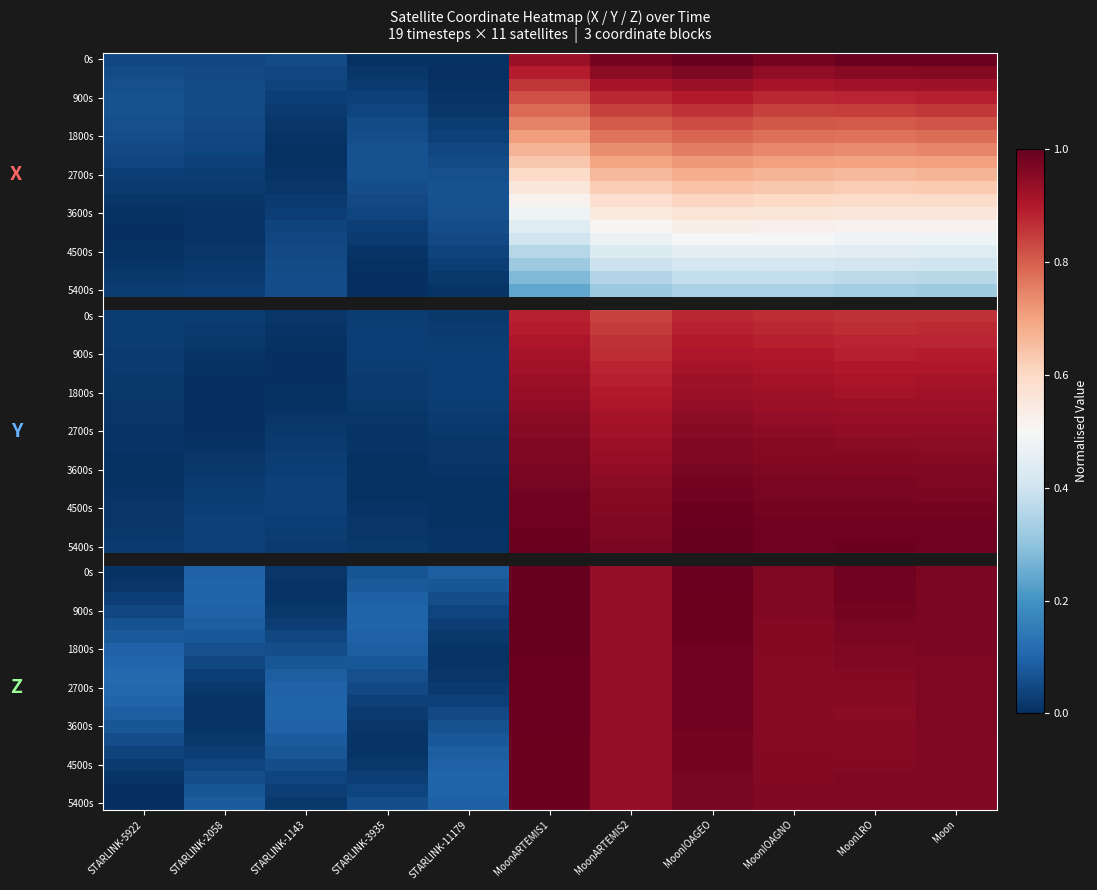

Reading left to right, extract all data points from this chart.

STARLINK-5922: STARLINK-5922=0.0	STARLINK-2058=0.0	STARLINK-1143=0.1	STARLINK-3935=0.0	STARLINK-11179=0.0	MoonARTEMIS1=0.9	MoonARTEMIS2=1.0	MoonIOAGEO=1.0	MoonIOAGNO=1.0	MoonLRO=1.0	Moon=1.0
STARLINK-2058: STARLINK-5922=0.1	STARLINK-2058=0.1	STARLINK-1143=0.0	STARLINK-3935=0.0	STARLINK-11179=0.0	MoonARTEMIS1=0.9	MoonARTEMIS2=0.9	MoonIOAGEO=1.0	MoonIOAGNO=0.9	MoonLRO=1.0	Moon=1.0
STARLINK-1143: STARLINK-5922=0.1	STARLINK-2058=0.1	STARLINK-1143=0.0	STARLINK-3935=0.0	STARLINK-11179=0.0	MoonARTEMIS1=0.9	MoonARTEMIS2=0.9	MoonIOAGEO=0.9	MoonIOAGNO=0.9	MoonLRO=0.9	Moon=0.9
STARLINK-3935: STARLINK-5922=0.1	STARLINK-2058=0.1	STARLINK-1143=0.0	STARLINK-3935=0.0	STARLINK-11179=0.0	MoonARTEMIS1=0.8	MoonARTEMIS2=0.9	MoonIOAGEO=0.9	MoonIOAGNO=0.9	MoonLRO=0.9	Moon=0.9
STARLINK-11179: STARLINK-5922=0.1	STARLINK-2058=0.1	STARLINK-1143=0.0	STARLINK-3935=0.0	STARLINK-11179=0.0	MoonARTEMIS1=0.8	MoonARTEMIS2=0.8	MoonIOAGEO=0.9	MoonIOAGNO=0.8	MoonLRO=0.8	Moon=0.9
MoonARTEMIS1: STARLINK-5922=0.1	STARLINK-2058=0.0	STARLINK-1143=0.0	STARLINK-3935=0.1	STARLINK-11179=0.0	MoonARTEMIS1=0.7	MoonARTEMIS2=0.8	MoonIOAGEO=0.8	MoonIOAGNO=0.8	MoonLRO=0.8	Moon=0.8
MoonARTEMIS2: STARLINK-5922=0.1	STARLINK-2058=0.0	STARLINK-1143=0.0	STARLINK-3935=0.1	STARLINK-11179=0.0	MoonARTEMIS1=0.7	MoonARTEMIS2=0.8	MoonIOAGEO=0.8	MoonIOAGNO=0.8	MoonLRO=0.8	Moon=0.8
MoonIOAGEO: STARLINK-5922=0.0	STARLINK-2058=0.0	STARLINK-1143=0.0	STARLINK-3935=0.1	STARLINK-11179=0.0	MoonARTEMIS1=0.7	MoonARTEMIS2=0.7	MoonIOAGEO=0.8	MoonIOAGNO=0.7	MoonLRO=0.7	Moon=0.7
MoonIOAGNO: STARLINK-5922=0.0	STARLINK-2058=0.0	STARLINK-1143=0.0	STARLINK-3935=0.1	STARLINK-11179=0.1	MoonARTEMIS1=0.6	MoonARTEMIS2=0.7	MoonIOAGEO=0.7	MoonIOAGNO=0.7	MoonLRO=0.7	Moon=0.7
MoonLRO: STARLINK-5922=0.0	STARLINK-2058=0.0	STARLINK-1143=0.0	STARLINK-3935=0.1	STARLINK-11179=0.1	MoonARTEMIS1=0.6	MoonARTEMIS2=0.7	MoonIOAGEO=0.7	MoonIOAGNO=0.7	MoonLRO=0.7	Moon=0.7
Moon: STARLINK-5922=0.0	STARLINK-2058=0.0	STARLINK-1143=0.0	STARLINK-3935=0.1	STARLINK-11179=0.1	MoonARTEMIS1=0.6	MoonARTEMIS2=0.6	MoonIOAGEO=0.6	MoonIOAGNO=0.6	MoonLRO=0.6	Moon=0.6
r11: STARLINK-5922=0.0	STARLINK-2058=0.0	STARLINK-1143=0.0	STARLINK-3935=0.1	STARLINK-11179=0.1	MoonARTEMIS1=0.5	MoonARTEMIS2=0.6	MoonIOAGEO=0.6	MoonIOAGNO=0.6	MoonLRO=0.6	Moon=0.6
r12: STARLINK-5922=0.0	STARLINK-2058=0.0	STARLINK-1143=0.0	STARLINK-3935=0.0	STARLINK-11179=0.1	MoonARTEMIS1=0.5	MoonARTEMIS2=0.5	MoonIOAGEO=0.6	MoonIOAGNO=0.6	MoonLRO=0.6	Moon=0.6
r13: STARLINK-5922=0.0	STARLINK-2058=0.0	STARLINK-1143=0.0	STARLINK-3935=0.0	STARLINK-11179=0.1	MoonARTEMIS1=0.4	MoonARTEMIS2=0.5	MoonIOAGEO=0.5	MoonIOAGNO=0.5	MoonLRO=0.5	Moon=0.5
r14: STARLINK-5922=0.0	STARLINK-2058=0.0	STARLINK-1143=0.0	STARLINK-3935=0.0	STARLINK-11179=0.0	MoonARTEMIS1=0.4	MoonARTEMIS2=0.5	MoonIOAGEO=0.5	MoonIOAGNO=0.5	MoonLRO=0.5	Moon=0.5
r15: STARLINK-5922=0.0	STARLINK-2058=0.0	STARLINK-1143=0.0	STARLINK-3935=0.0	STARLINK-11179=0.0	MoonARTEMIS1=0.4	MoonARTEMIS2=0.4	MoonIOAGEO=0.5	MoonIOAGNO=0.5	MoonLRO=0.4	Moon=0.4
r16: STARLINK-5922=0.0	STARLINK-2058=0.0	STARLINK-1143=0.1	STARLINK-3935=0.0	STARLINK-11179=0.0	MoonARTEMIS1=0.3	MoonARTEMIS2=0.4	MoonIOAGEO=0.4	MoonIOAGNO=0.4	MoonLRO=0.4	Moon=0.4
r17: STARLINK-5922=0.0	STARLINK-2058=0.0	STARLINK-1143=0.1	STARLINK-3935=0.0	STARLINK-11179=0.0	MoonARTEMIS1=0.3	MoonARTEMIS2=0.4	MoonIOAGEO=0.4	MoonIOAGNO=0.4	MoonLRO=0.4	Moon=0.4
r18: STARLINK-5922=0.0	STARLINK-2058=0.0	STARLINK-1143=0.1	STARLINK-3935=0.0	STARLINK-11179=0.0	MoonARTEMIS1=0.2	MoonARTEMIS2=0.3	MoonIOAGEO=0.3	MoonIOAGNO=0.3	MoonLRO=0.3	Moon=0.3